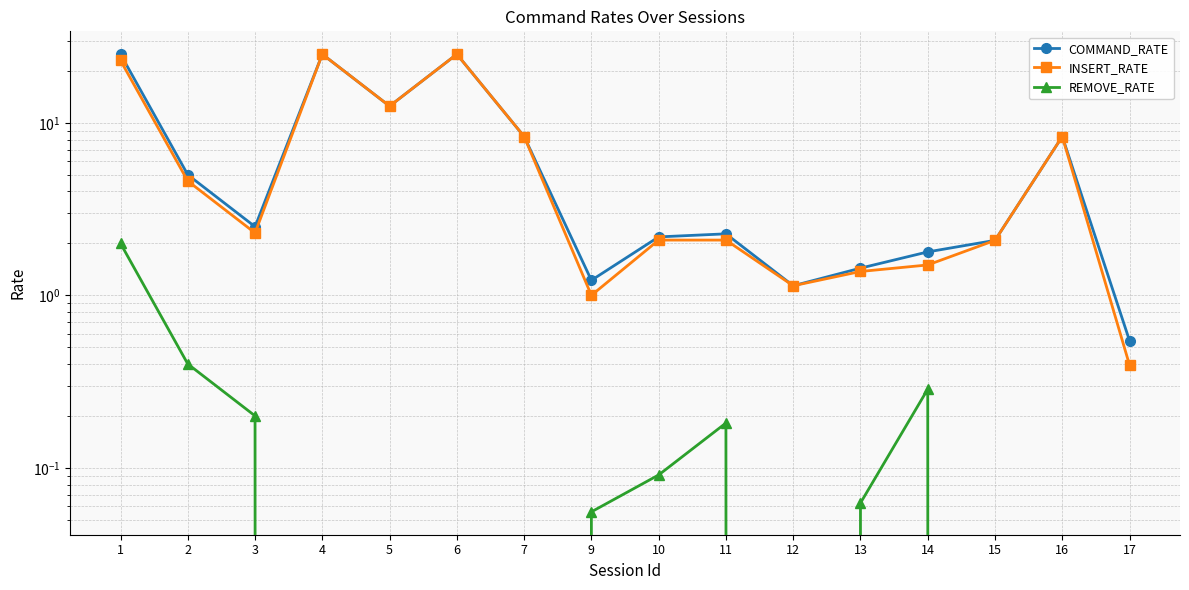

What is the difference between the highest and lowest values at 15?

2.1